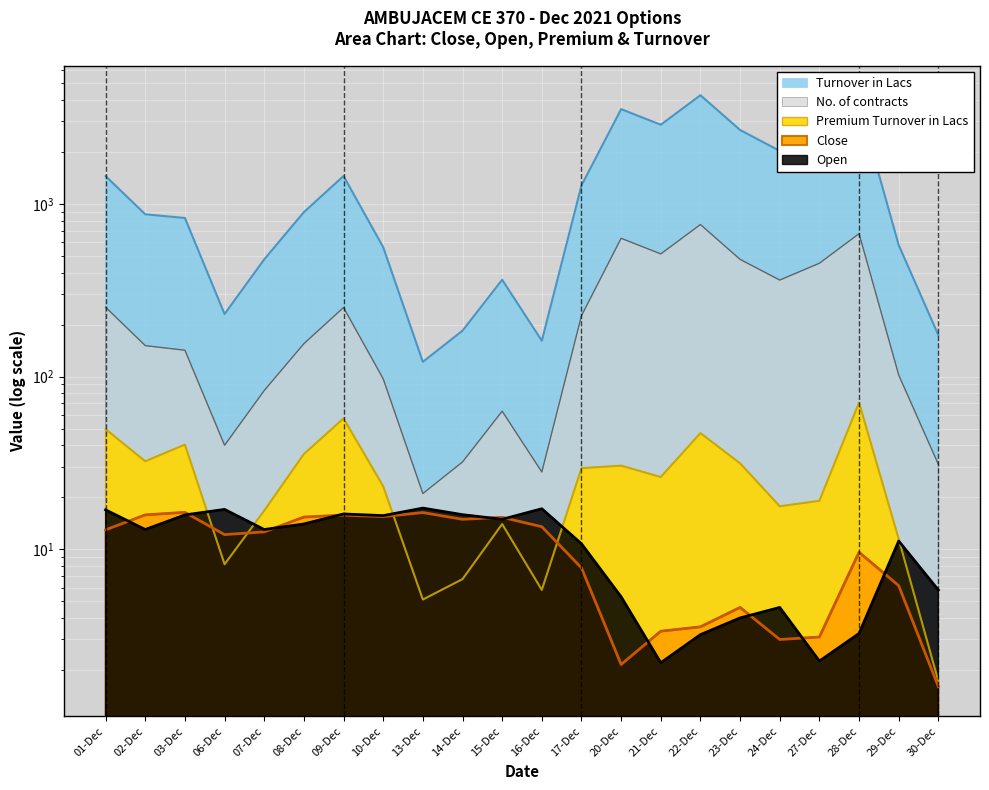

Which series has the widest spread of values?

Turnover in Lacs